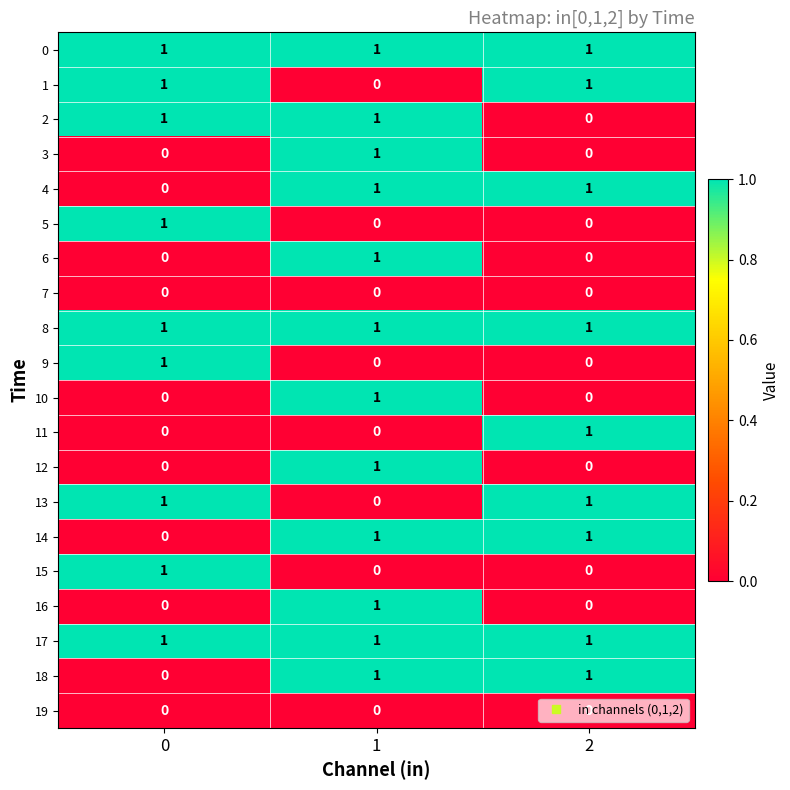

At how many categories does at least one series exceed 0?

3